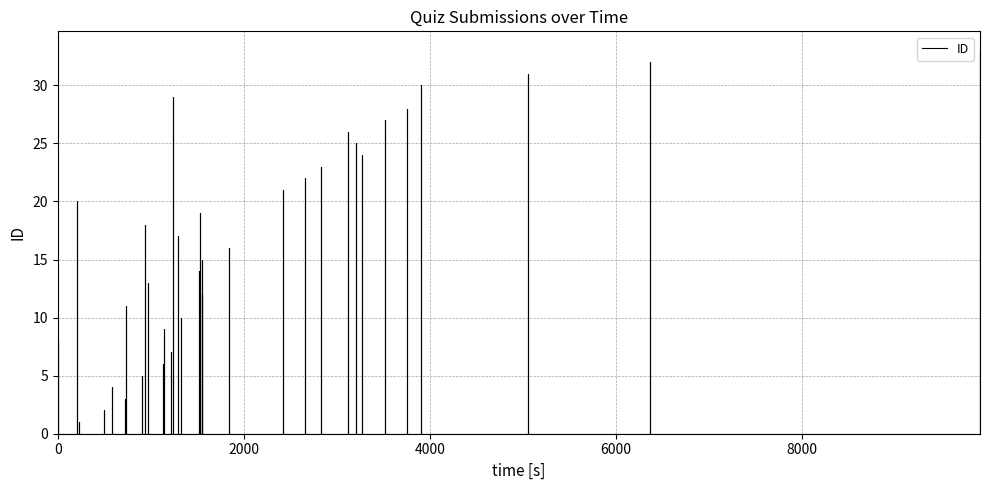

Is this an area chart (filled region under the line)?

No